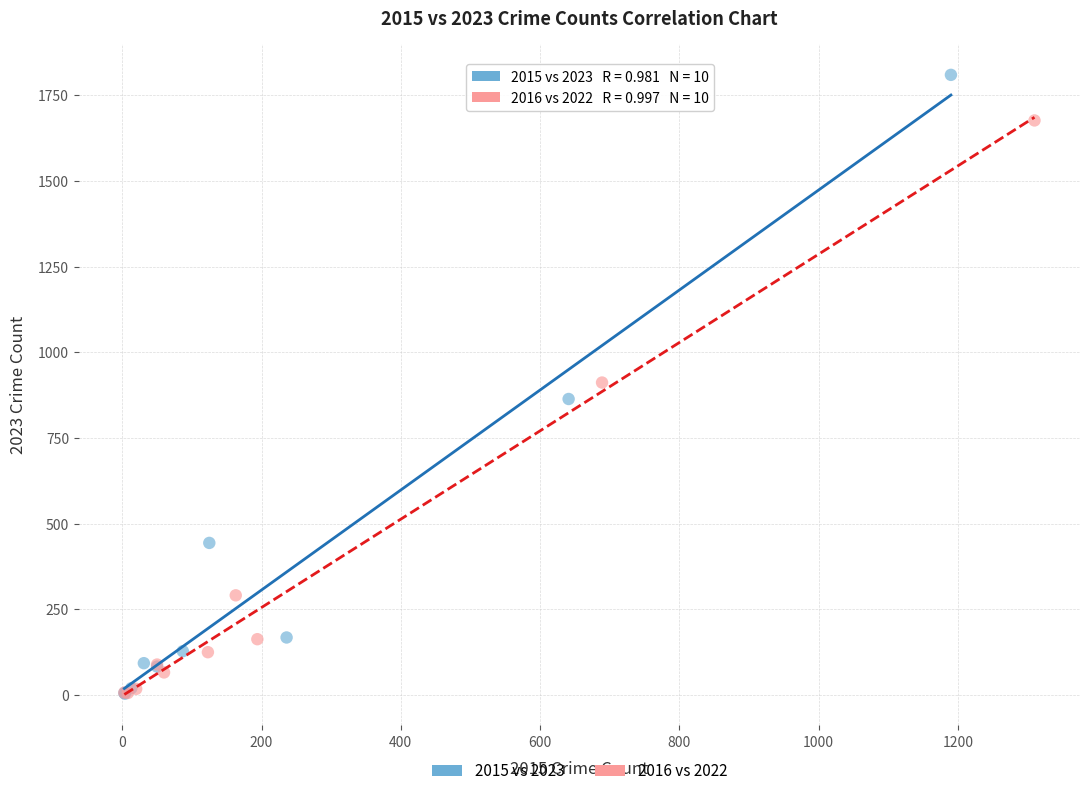

Which series has the widest spread of Y values?

2015 vs 2023